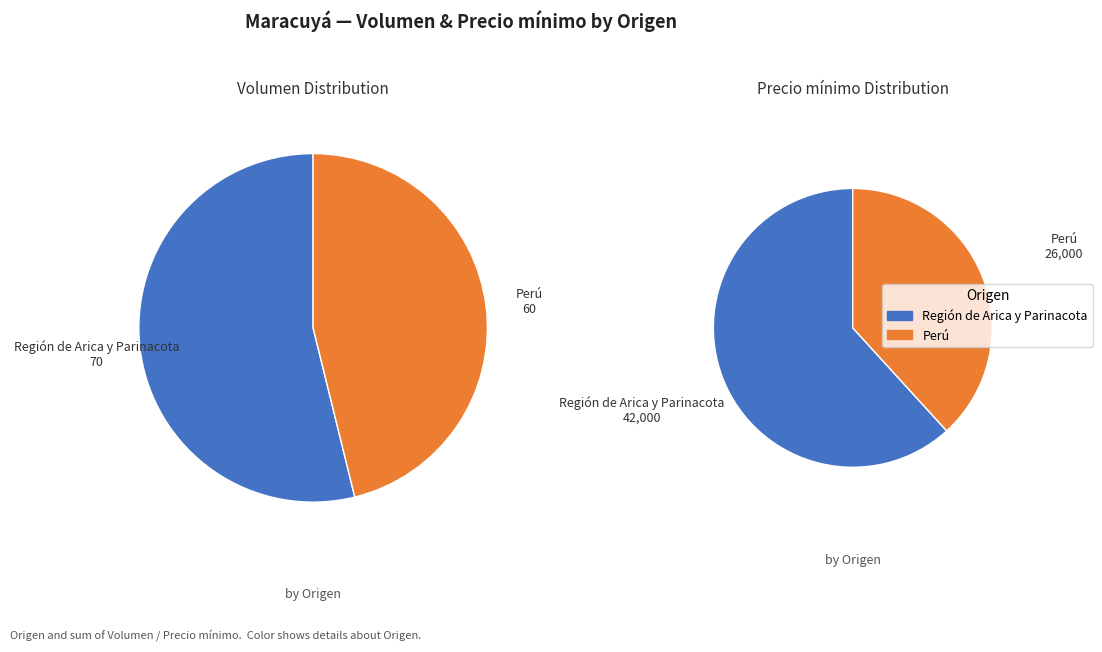

Which series has the largest range (max minus min)?

Precio mínimo